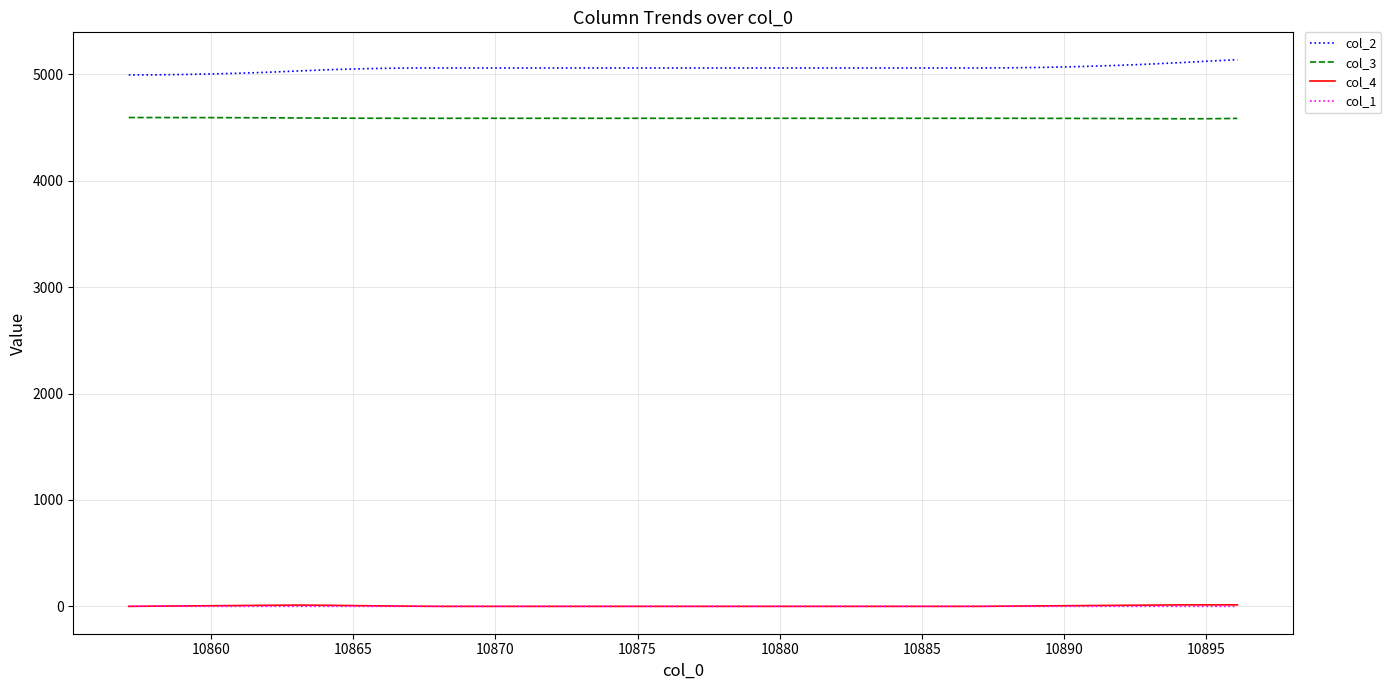

True or false: col_4 and col_3 cross at least once.

False